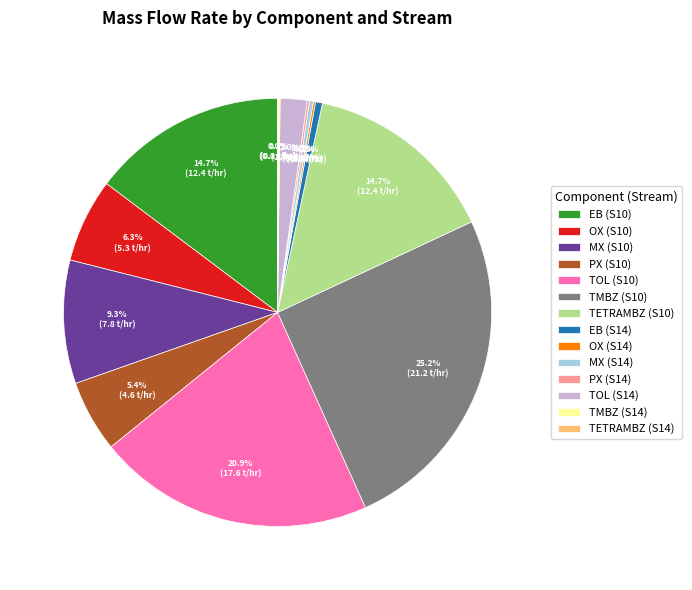

Is there a majority slice in this chart?

No